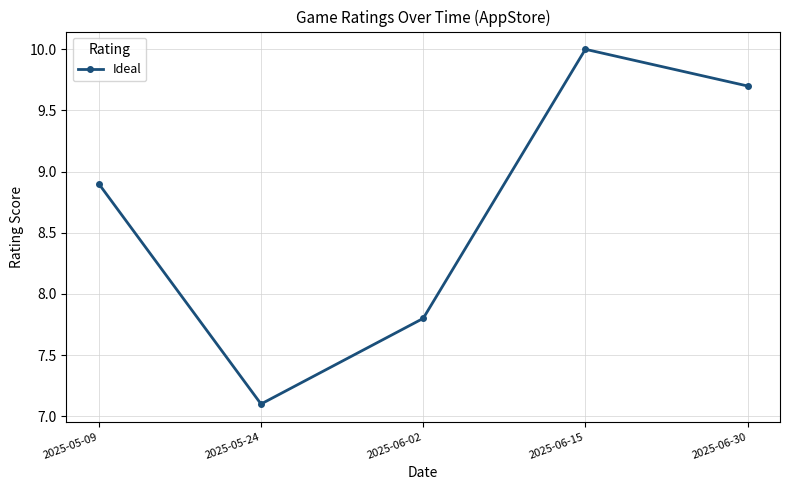

What is the ratio of the value at 2025-06-15 to the value at 2025-06-30?

1.0